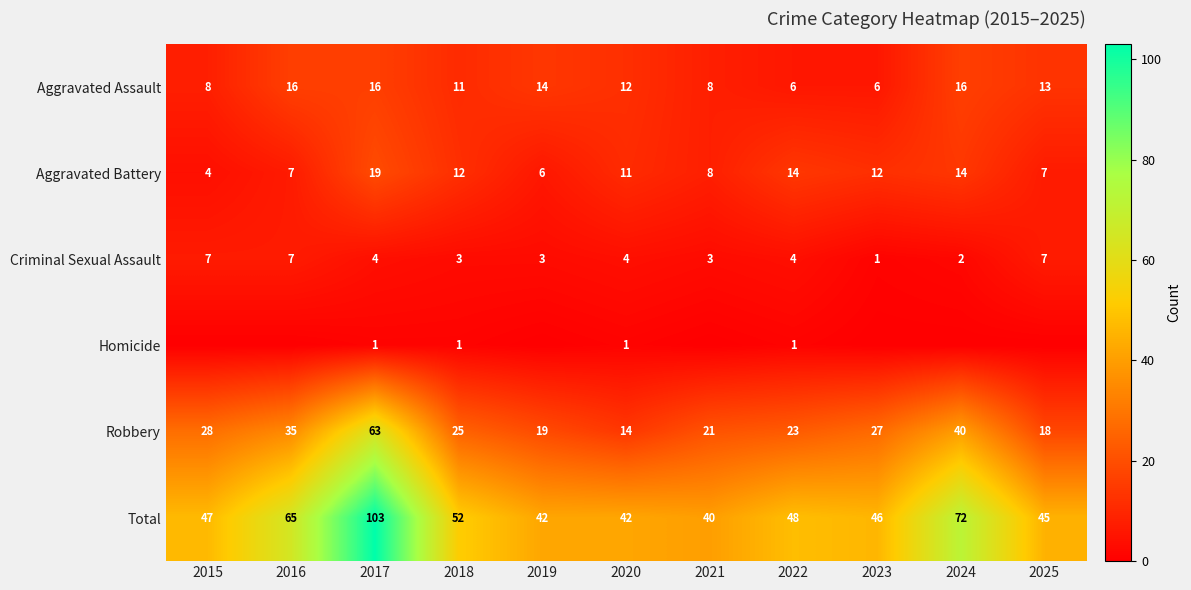

At 2017, list the series in order from largest to smallest.

Total, Robbery, Aggravated Battery, Aggravated Assault, Criminal Sexual Assault, Homicide